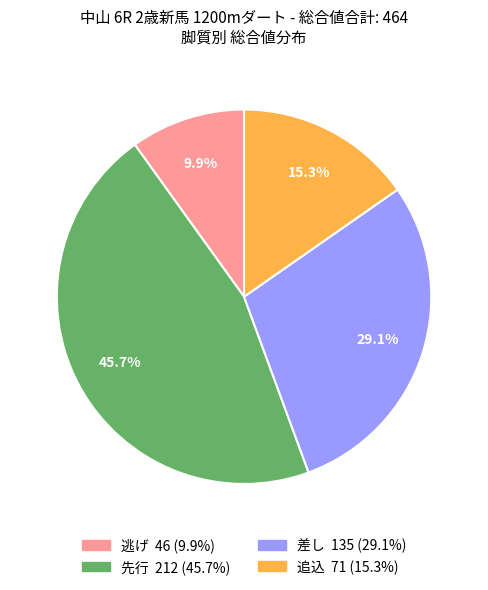

Does any single category account for the majority?

No